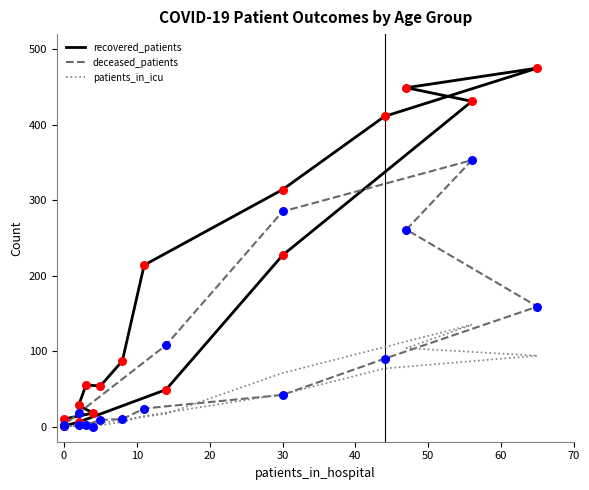

Which series contains the highest Y value?

recovered_patients